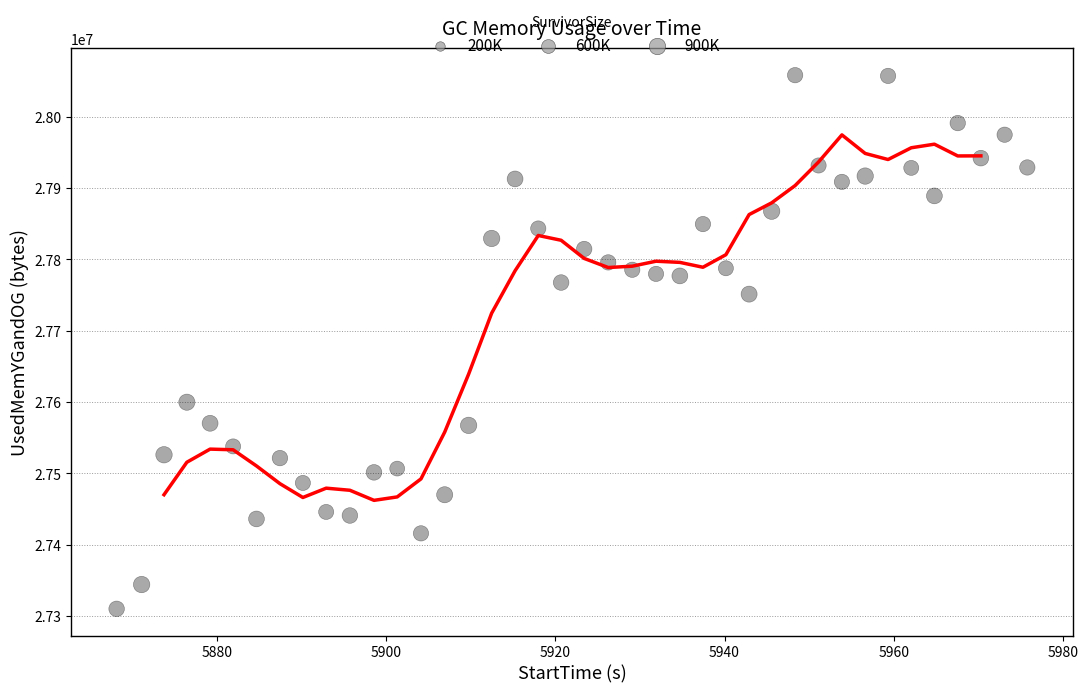

What Y value in the scatter plot is closest to 27684049?

27751172